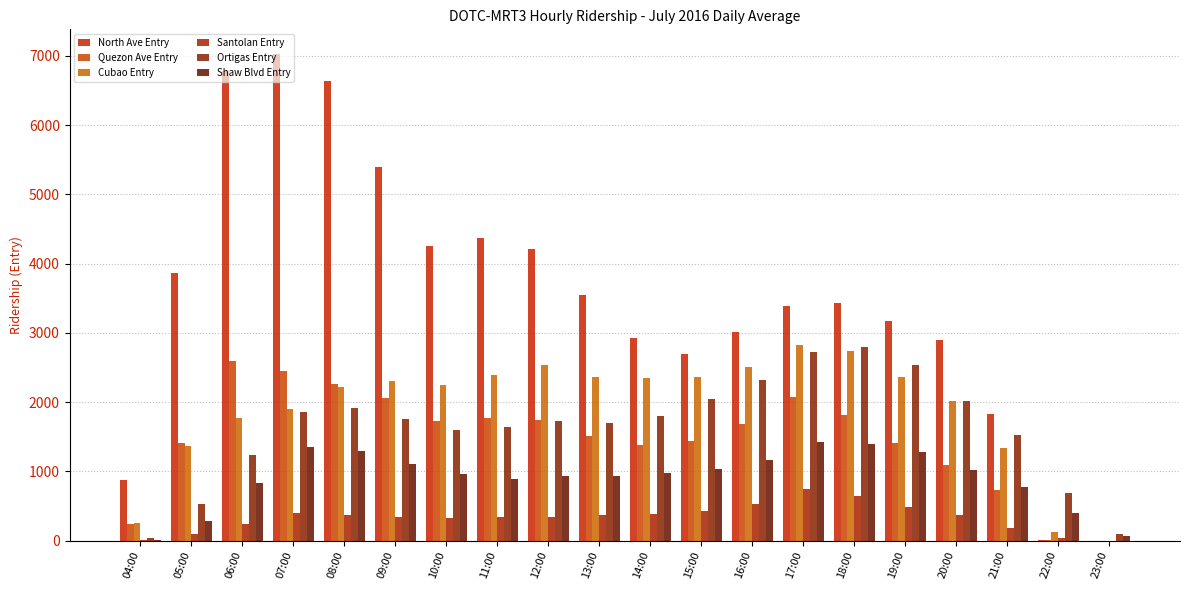

Are the bars horizontal?

No